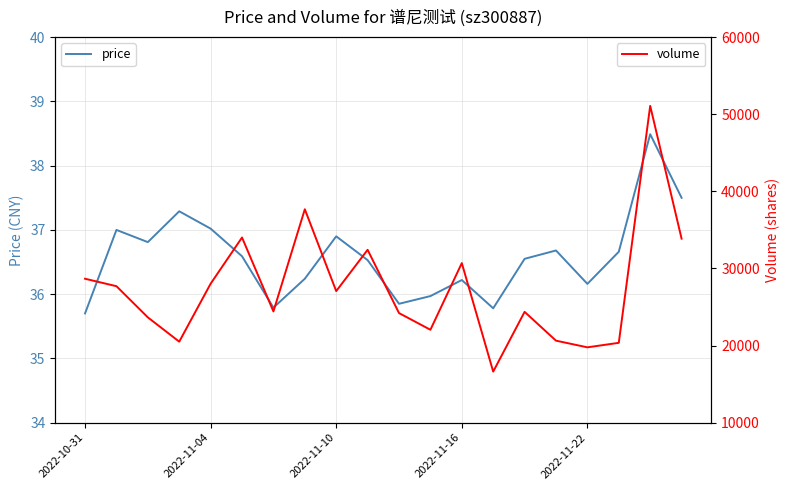

What is the difference between the second highest and second lowest values in the price series?

1.7